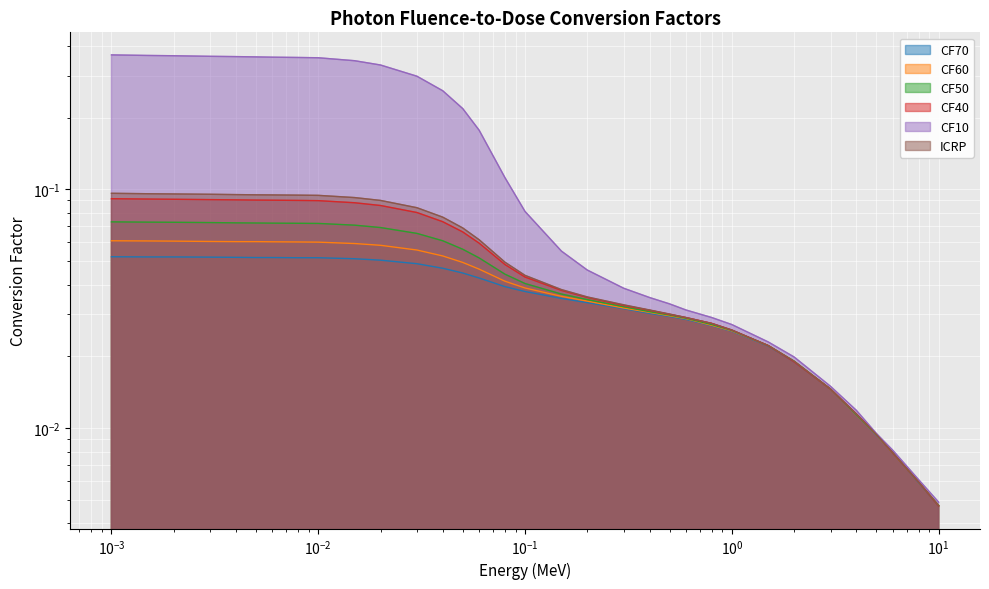

Which category has the highest value in the CF10 series?

0.001